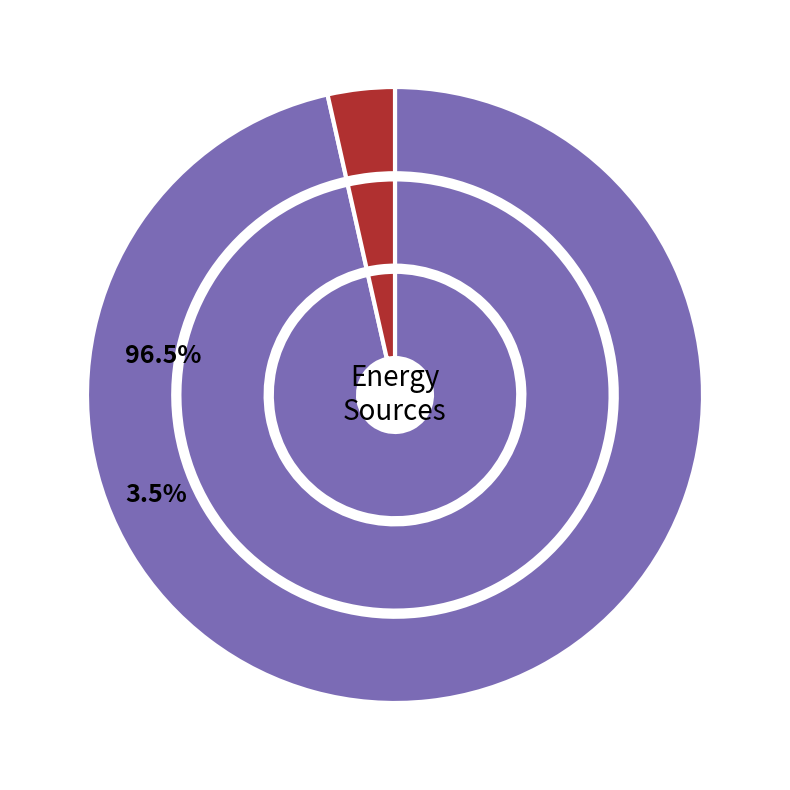

Does Diesel Generator represent more than half of the total?

Yes